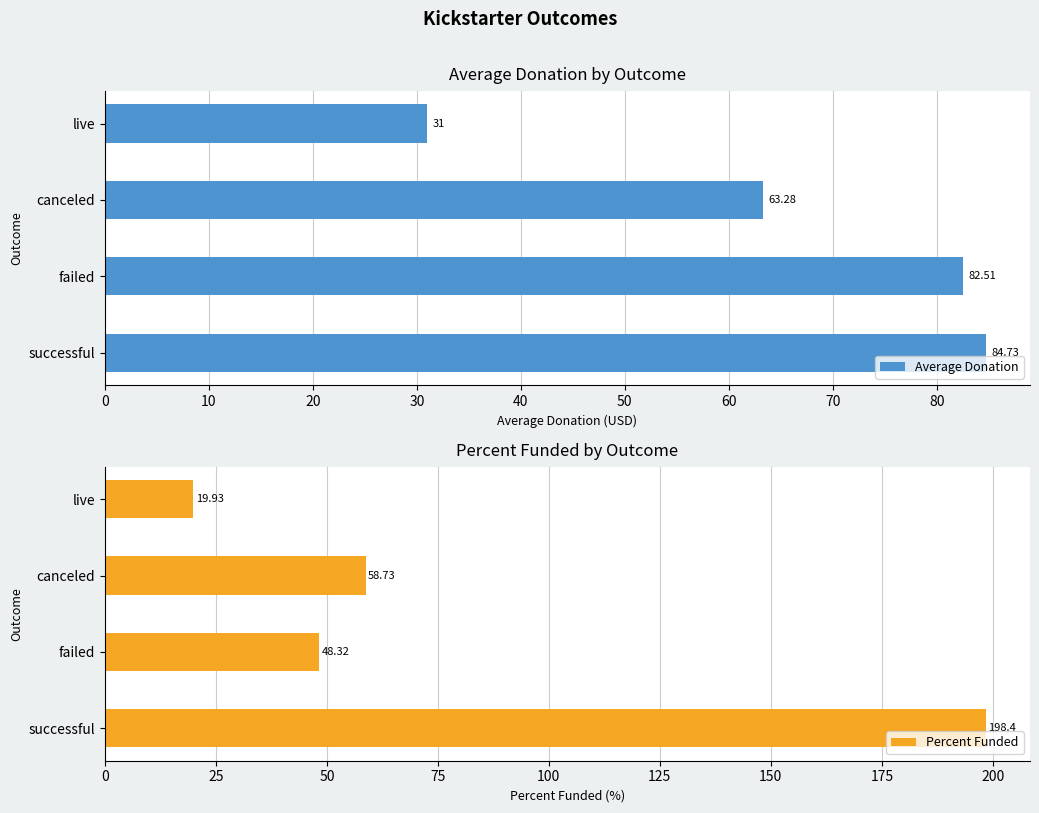

Which series has the largest range (max minus min)?

Percent Funded